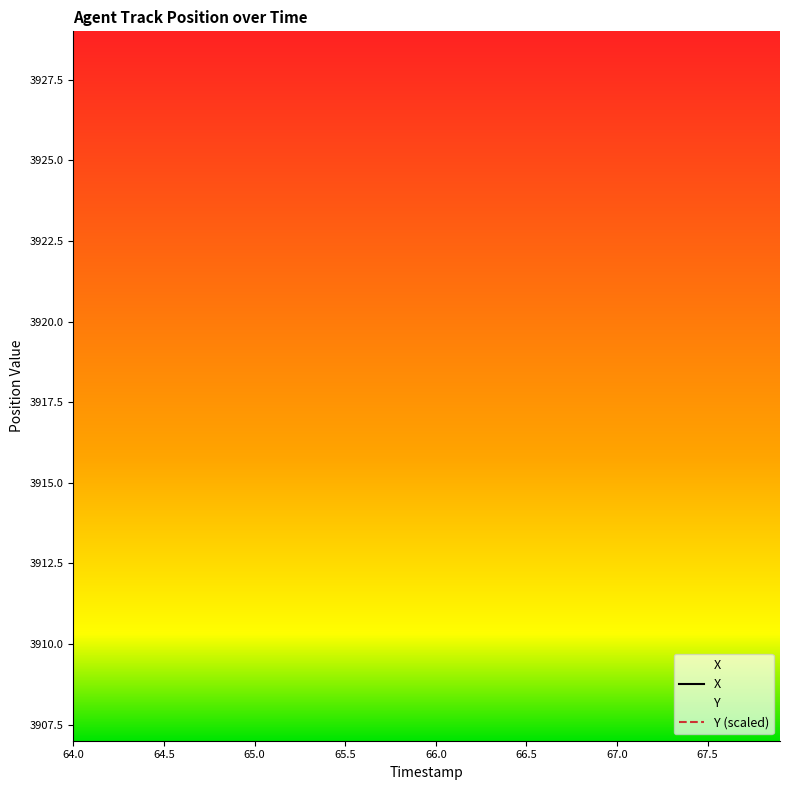

True or false: X and Y intersect in this chart.

True